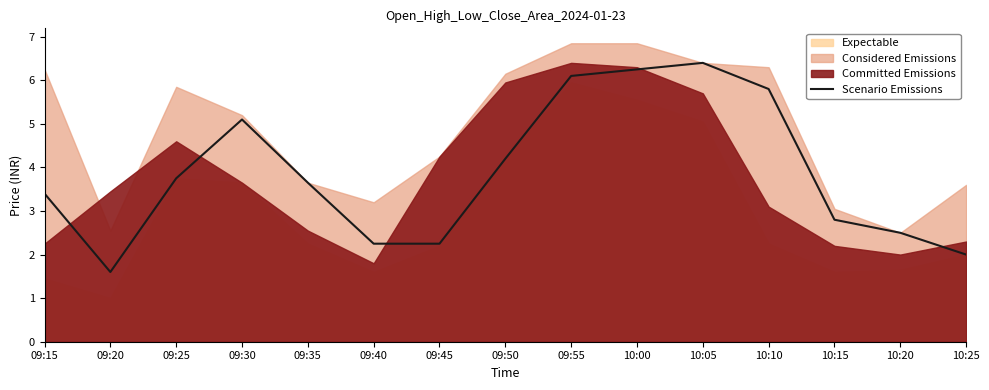

Which category has the lowest value across all series?

09:20